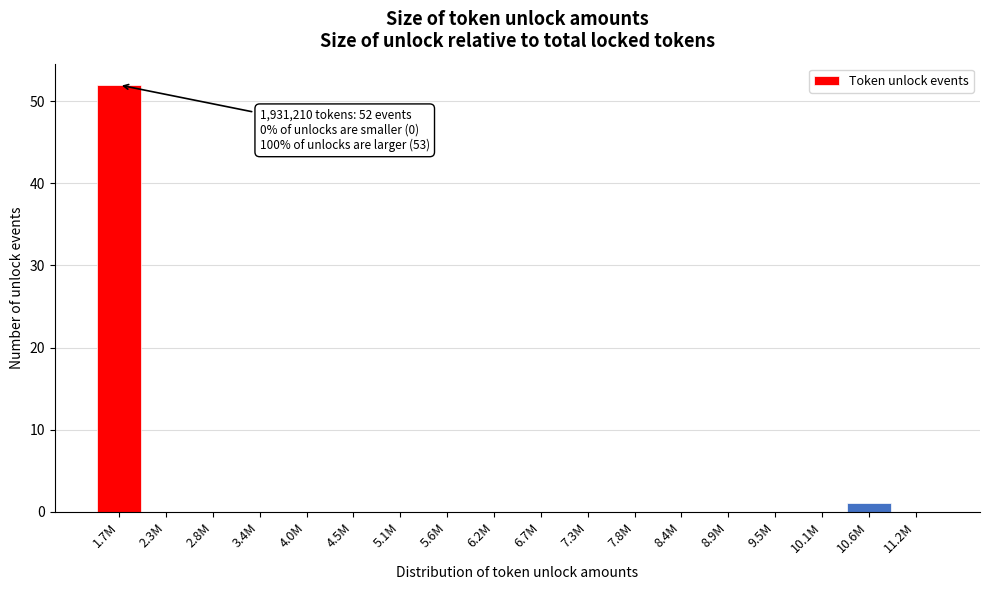

Reading right to left, extract all data points from this chart.

11.2M=0	10.6M=1	10.1M=0	9.5M=0	8.9M=0	8.4M=0	7.8M=0	7.3M=0	6.7M=0	6.2M=0	5.6M=0	5.1M=0	4.5M=0	4.0M=0	3.4M=0	2.8M=0	2.3M=0	1.7M=52